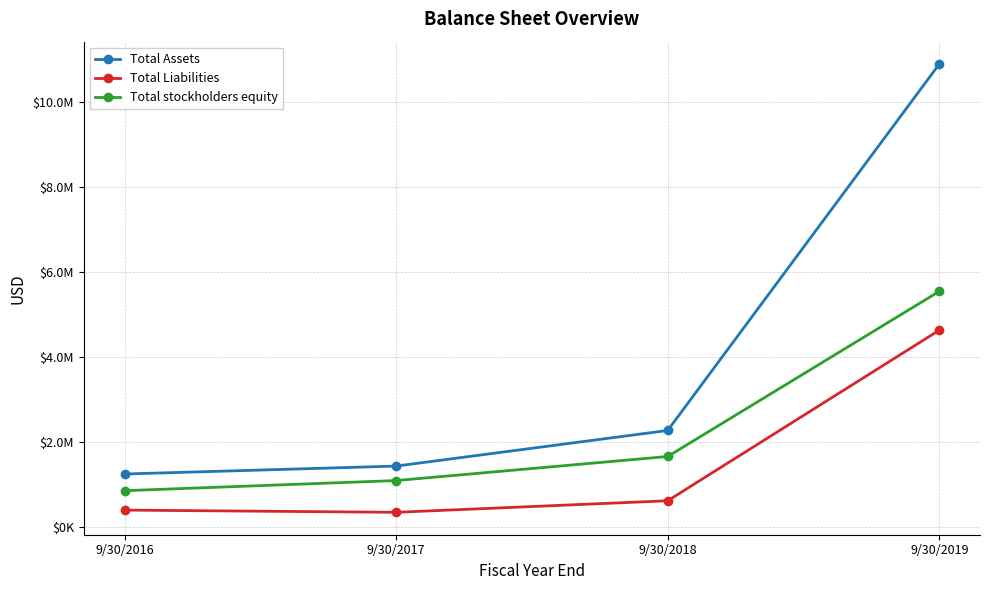

True or false: Total Liabilities and Total stockholders equity cross at least once.

False